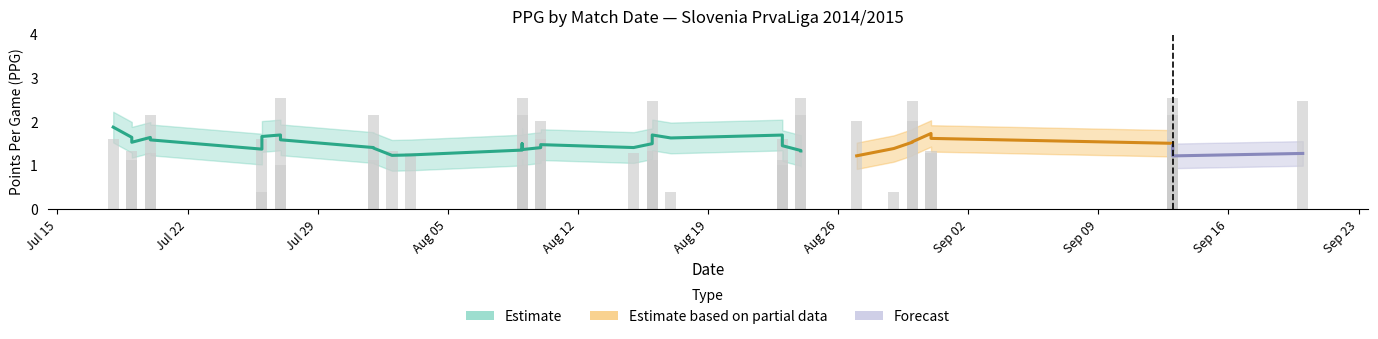

Does the chart contain any negative values?

No